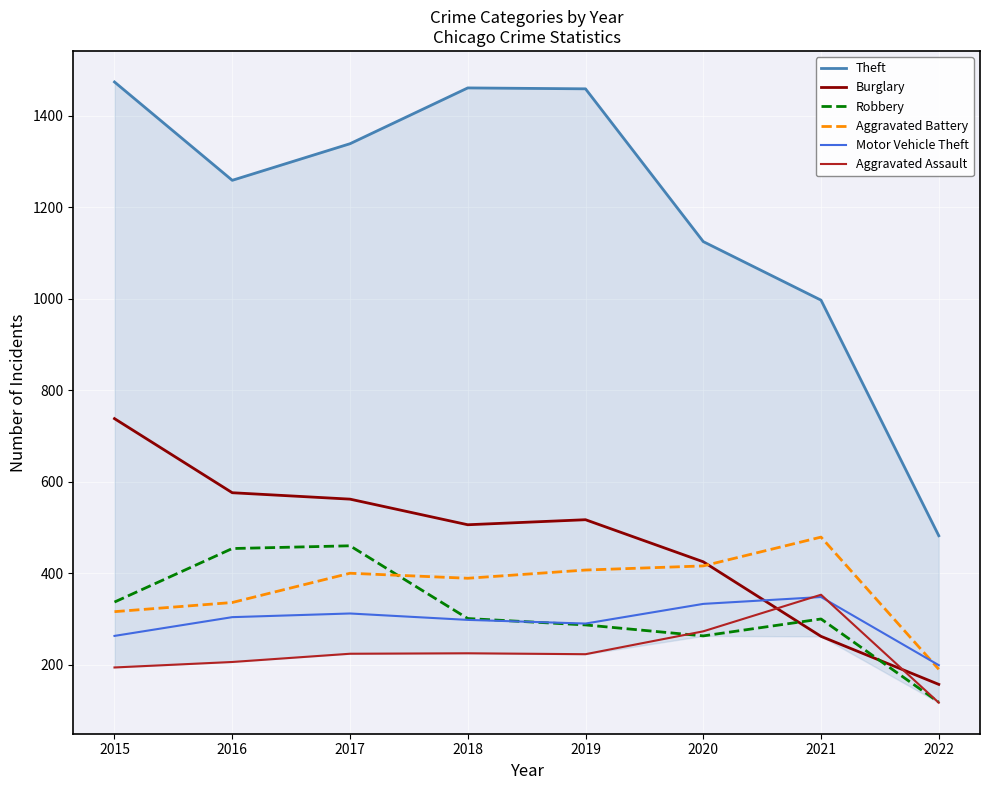

Which series has the largest total across all categories?

Theft